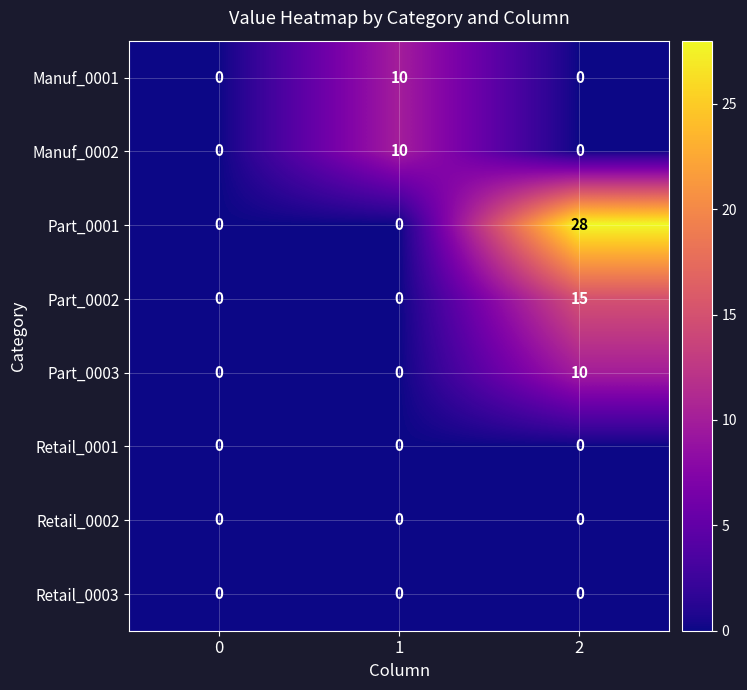

Reading left to right, list all the values displayed in this chart.

Manuf_0001: 0=0	1=10	2=0
Manuf_0002: 0=0	1=10	2=0
Part_0001: 0=0	1=0	2=28
Part_0002: 0=0	1=0	2=15
Part_0003: 0=0	1=0	2=10
Retail_0001: 0=0	1=0	2=0
Retail_0002: 0=0	1=0	2=0
Retail_0003: 0=0	1=0	2=0